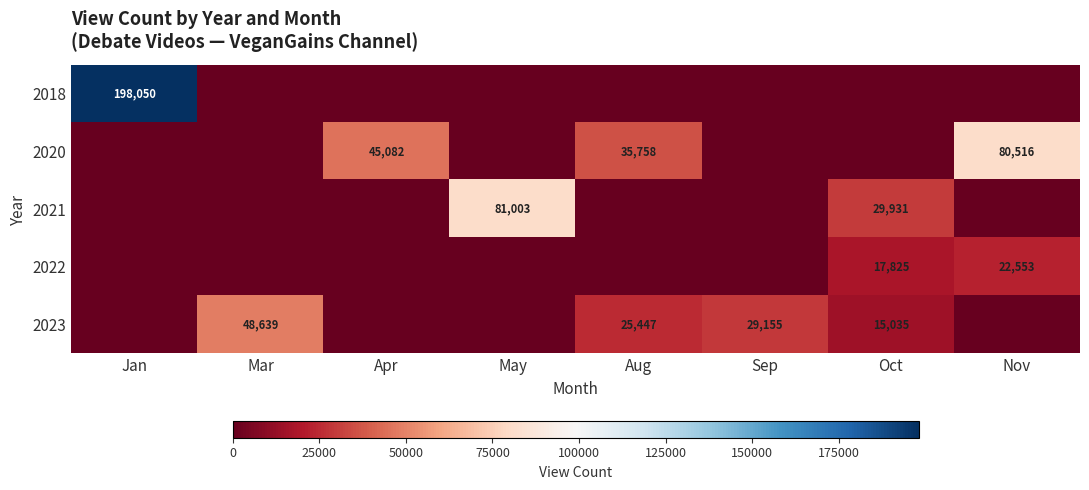

The value of 2021 at Oct is 6335. True or false?

False